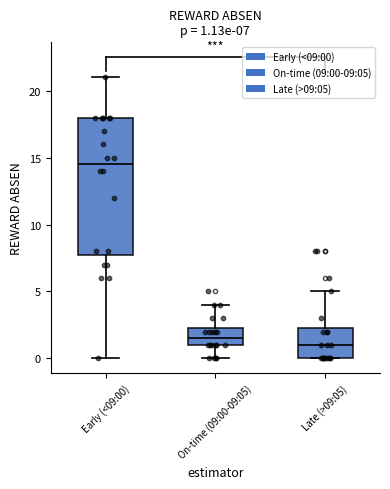

Comparing the boxes themselves (not the whiskers), which one is the tallest?

Early (<09:00)